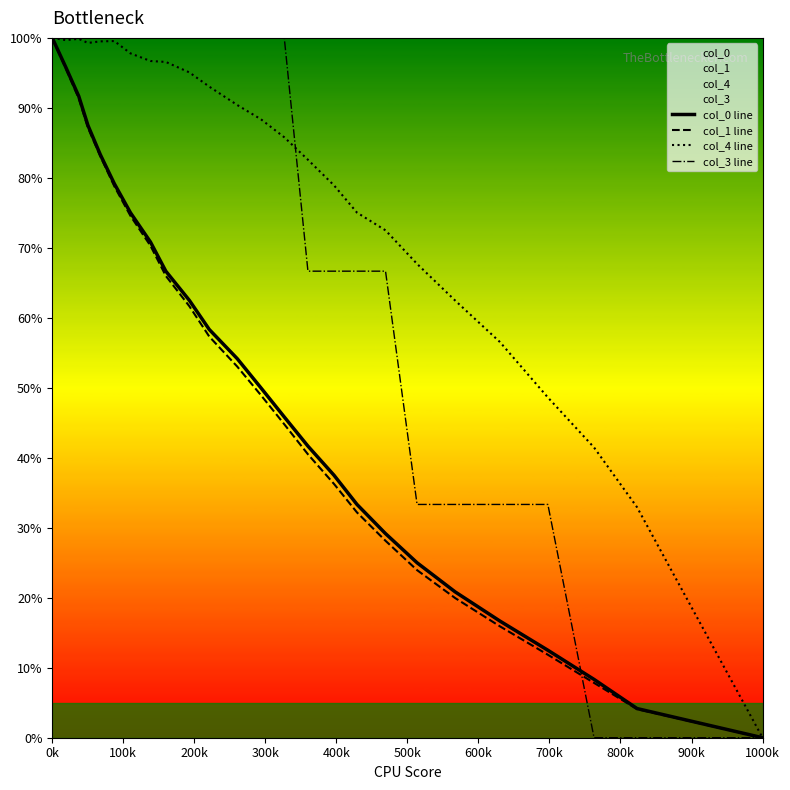

Does the chart display data point markers on the line(s)?

No